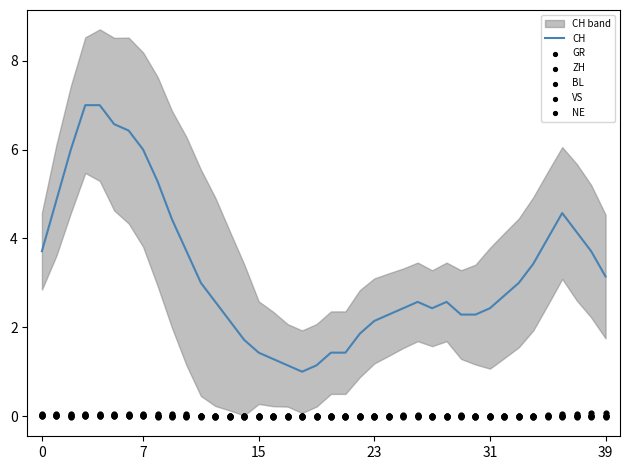

Which series has the largest Y range (max minus min)?

CH